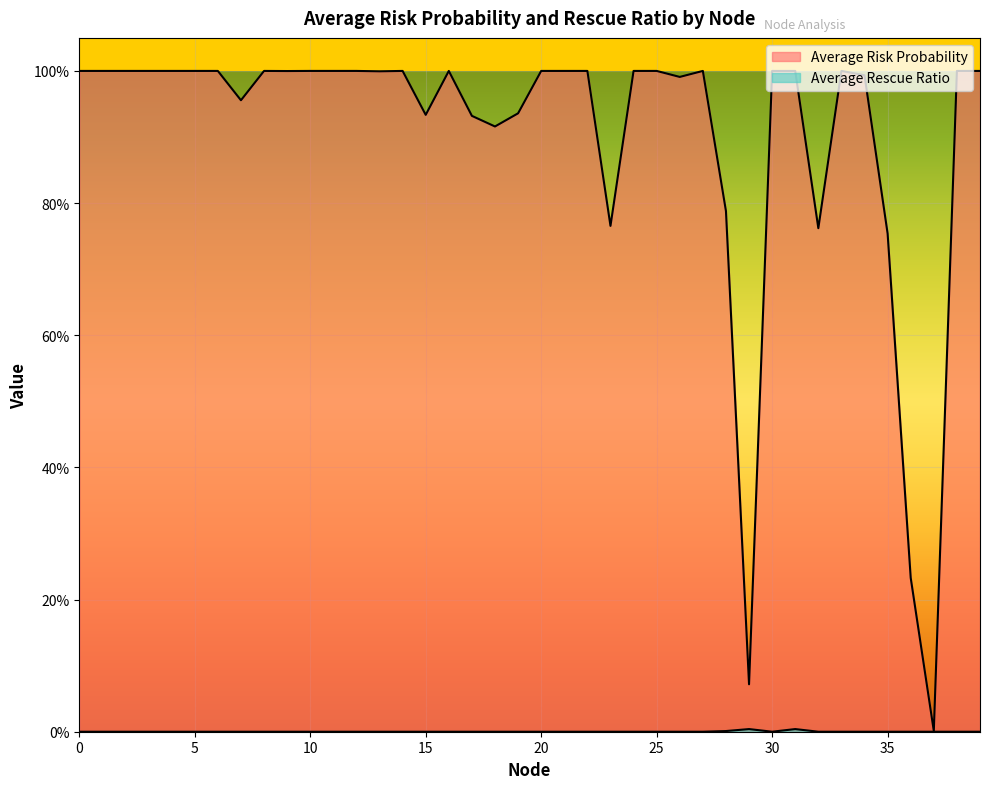

Rank the series by their average value, from highest to lowest.

Average Risk Probability, Average Rescue Ratio